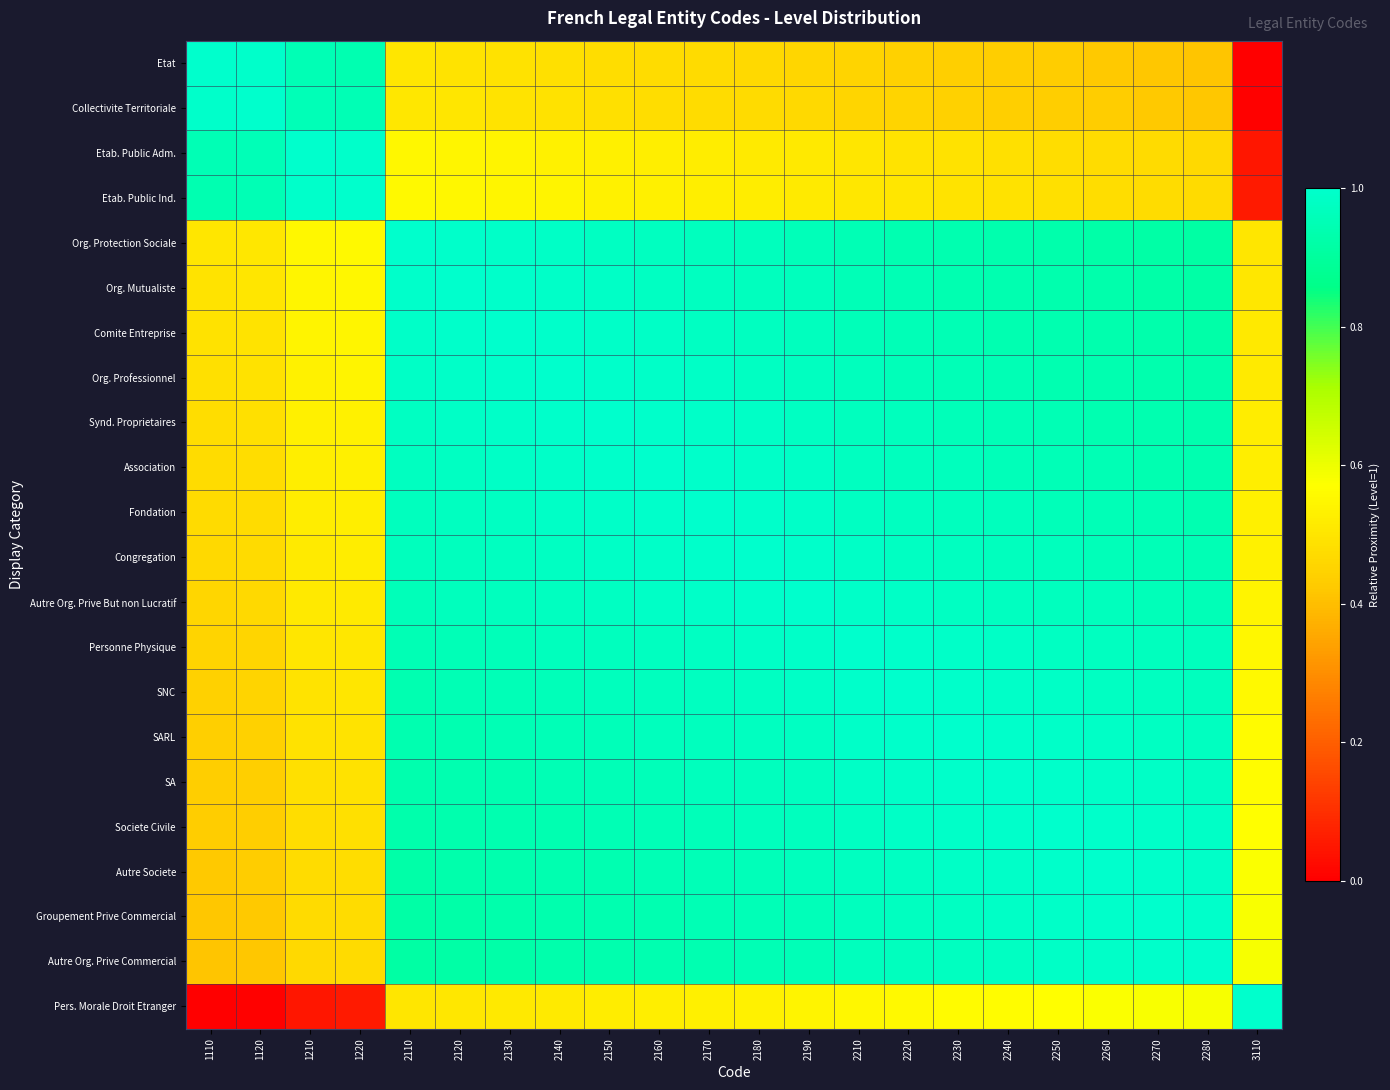

At which category does the chart reach its peak across all series?

1110